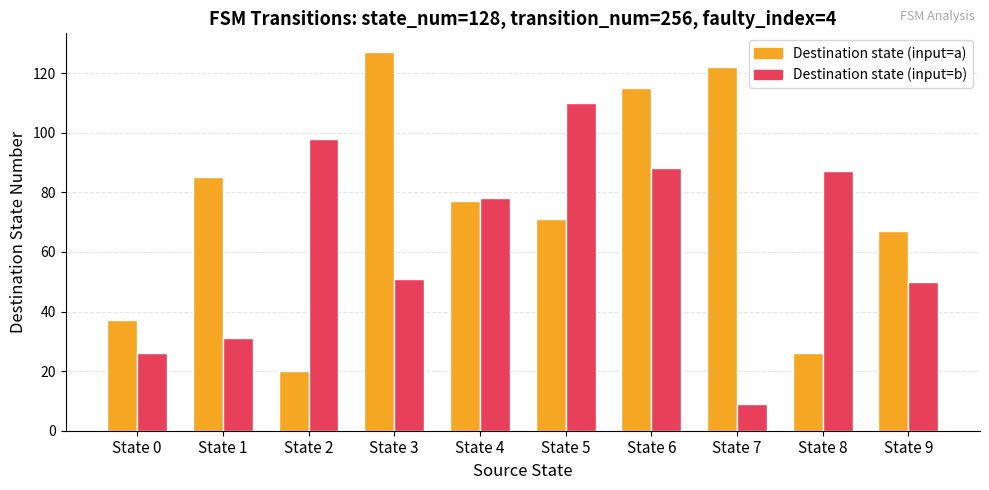

Reading left to right, what are all the values shown in this chart?

Destination state (input=a): 37	85	20	127	77	71	115	122	26	67
Destination state (input=b): 26	31	98	51	78	110	88	9	87	50